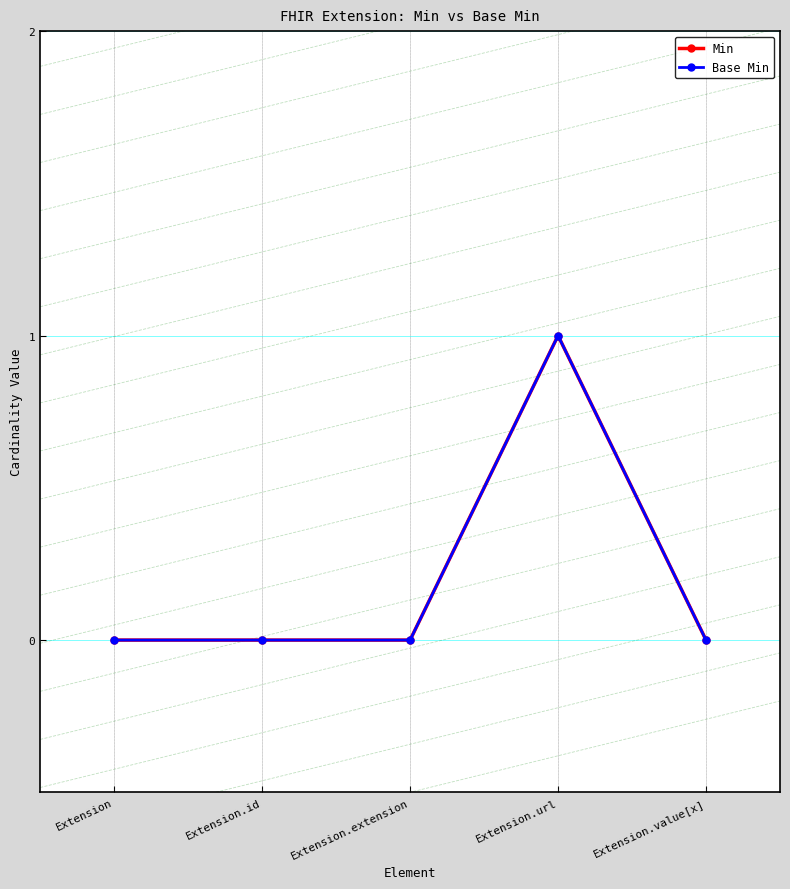

Does the chart have visible grid lines?

Yes